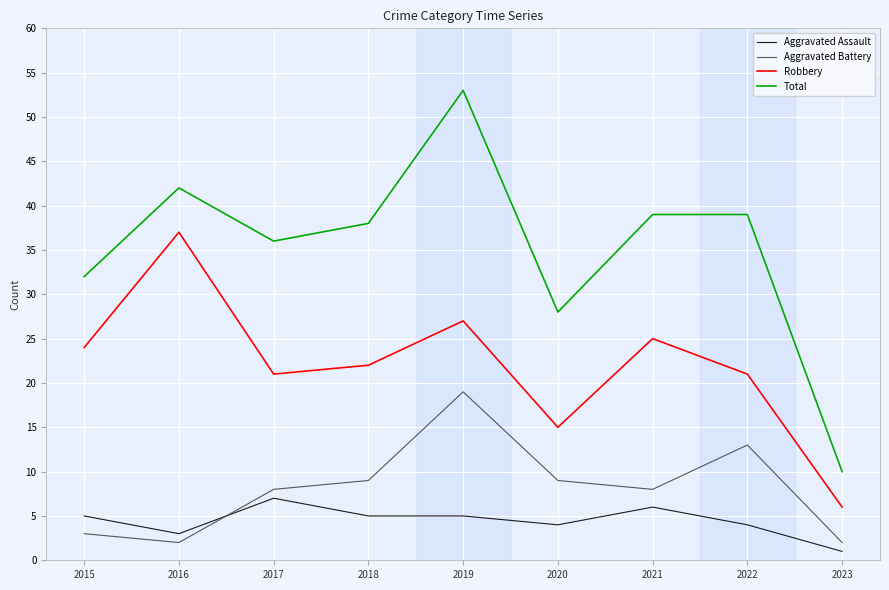

True or false: Total has a value of 4 at 2023.

False